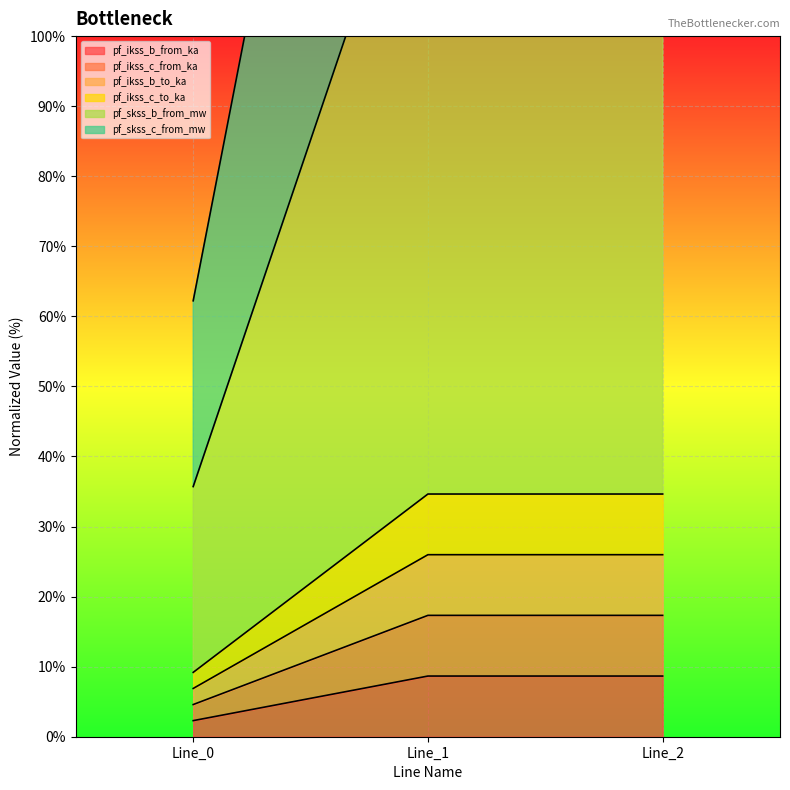

True or false: pf_ikss_c_to_ka has a value of 53.2 at Line_0.

False